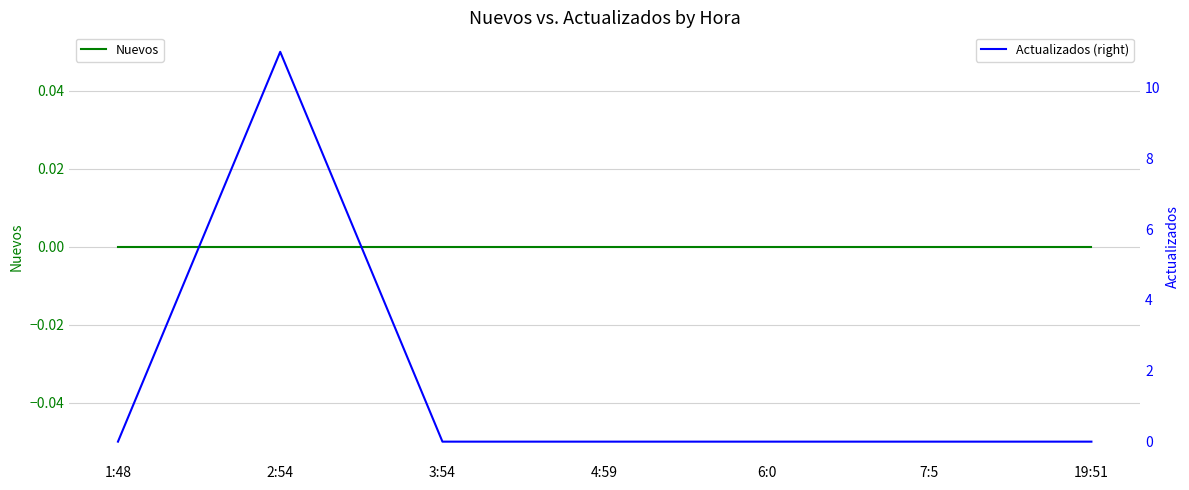

At which category is the sum across all series the highest?

2:54